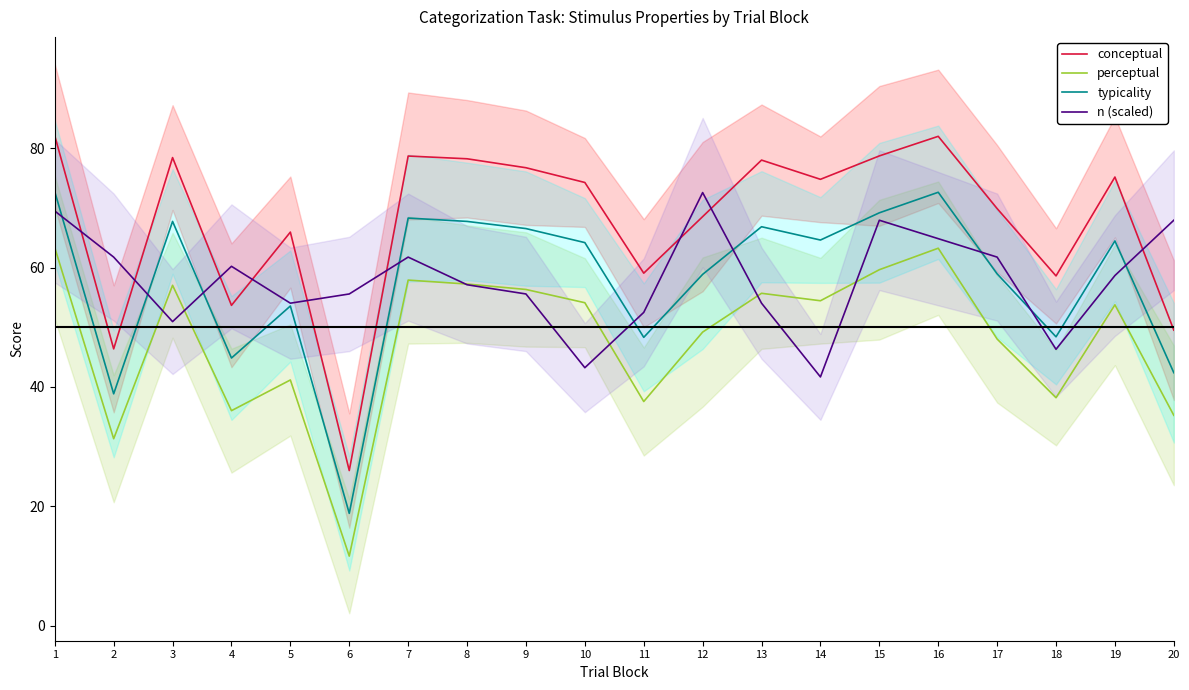

What is the sum of the n (scaled) values at 8 and 17?

118.9